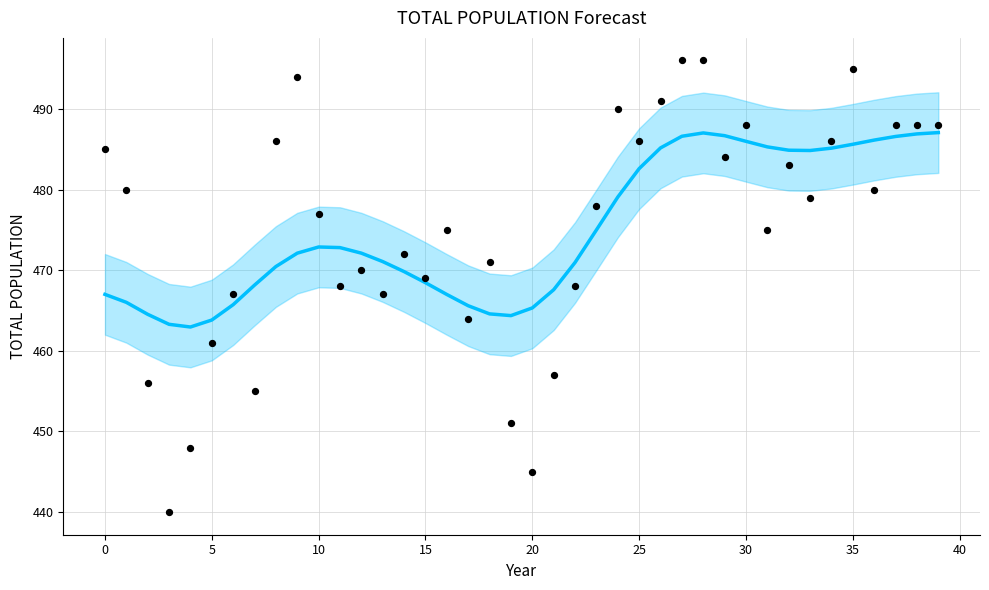

At how many categories does at least one series exceed 490?

5